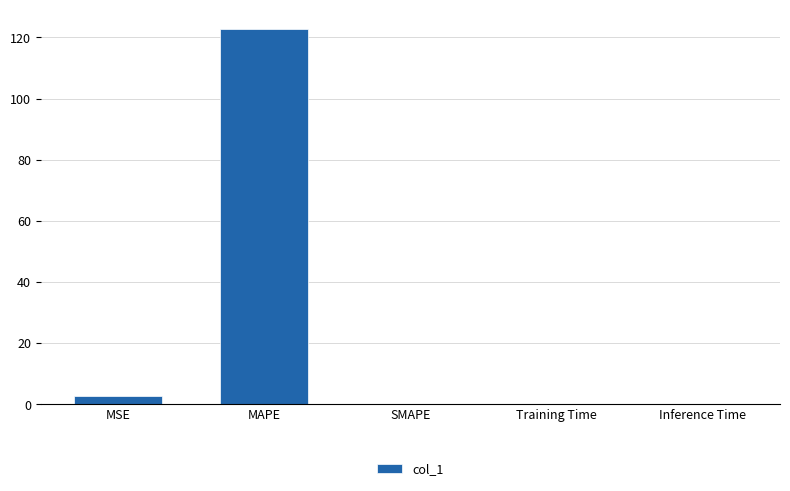

Are the bars horizontal?

No